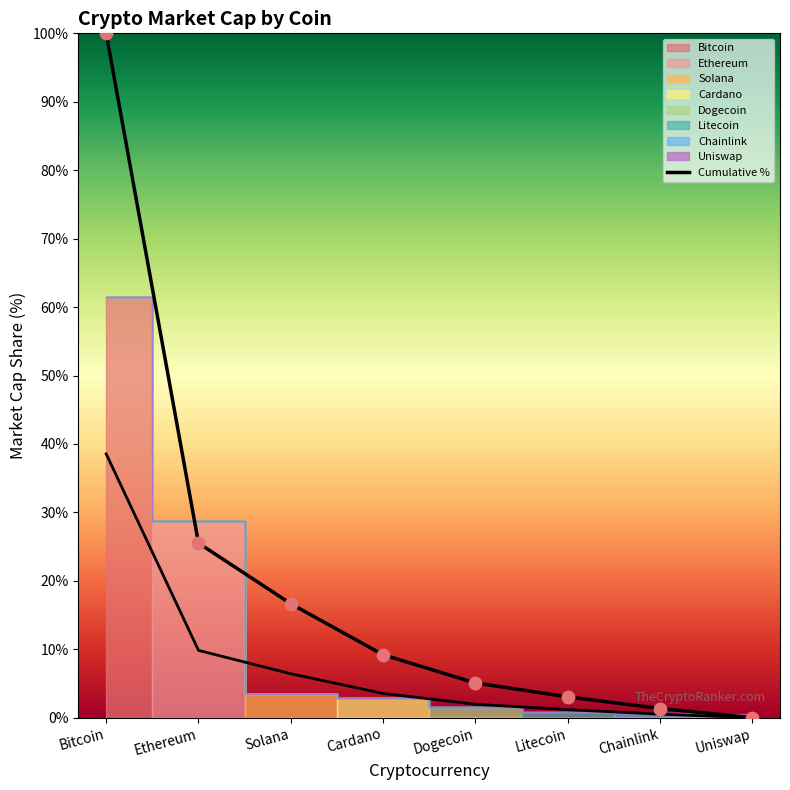

What is the change in value from Cardano to Litecoin?

-6.1